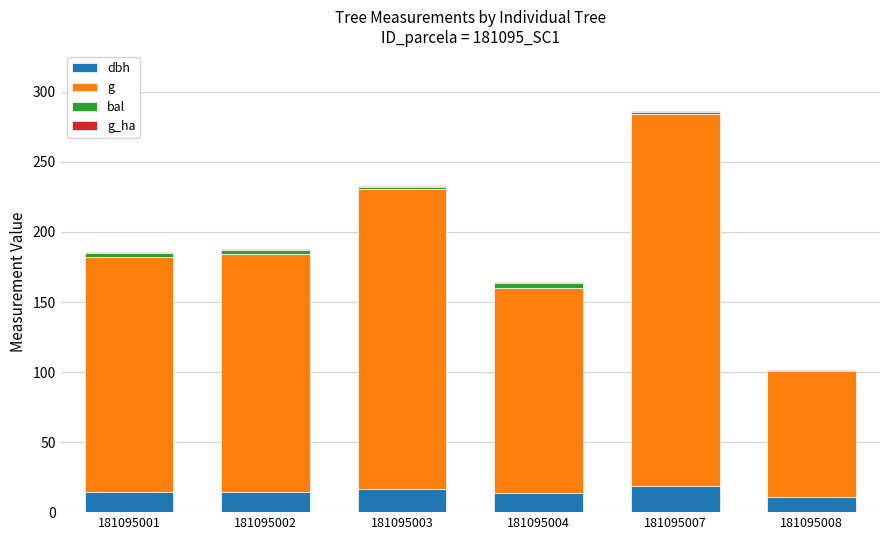

At which category is the sum across all series the highest?

181095007